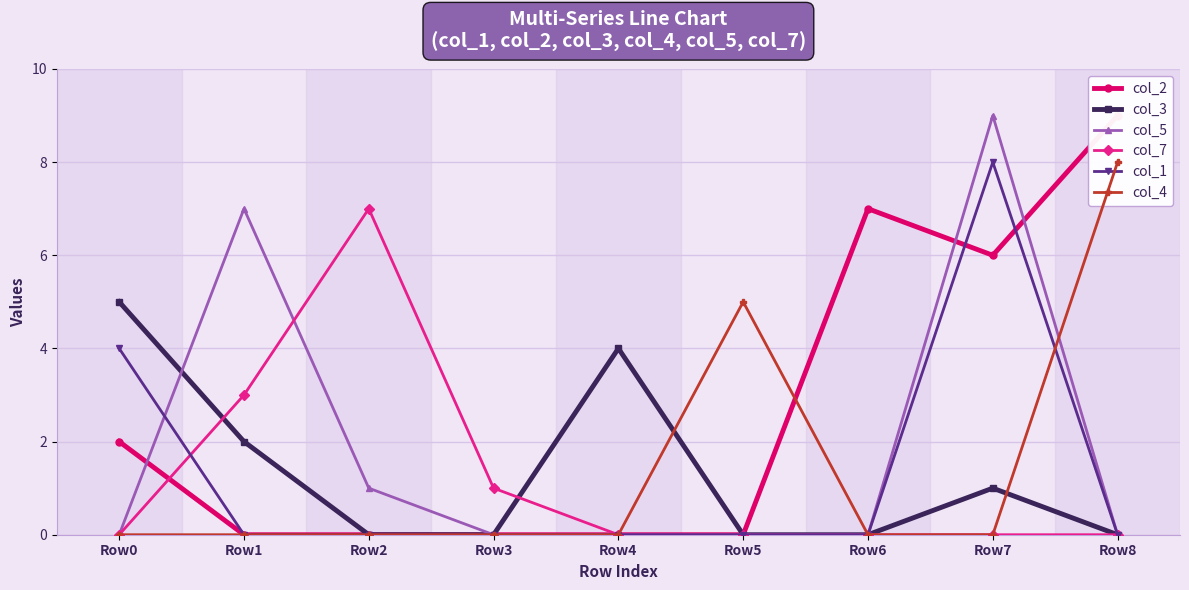

Rank the series at Row4 from highest to lowest value.

col_3, col_2, col_5, col_7, col_1, col_4